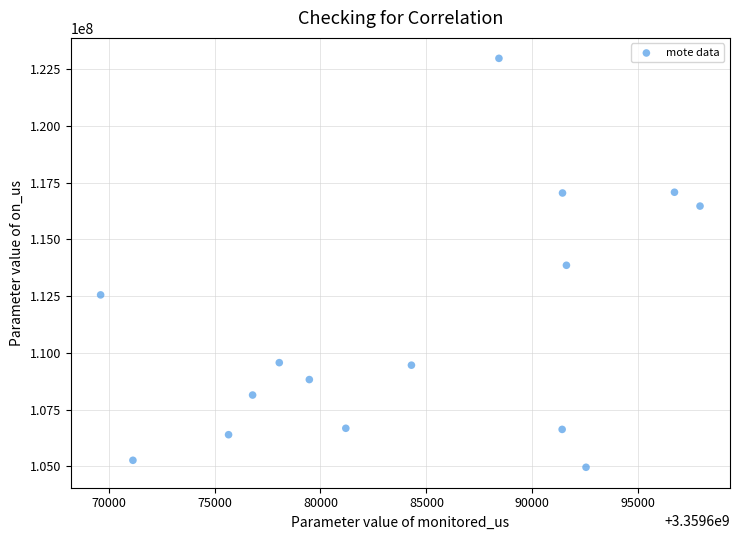

What is the range of Y values (max minus min)?

18009990